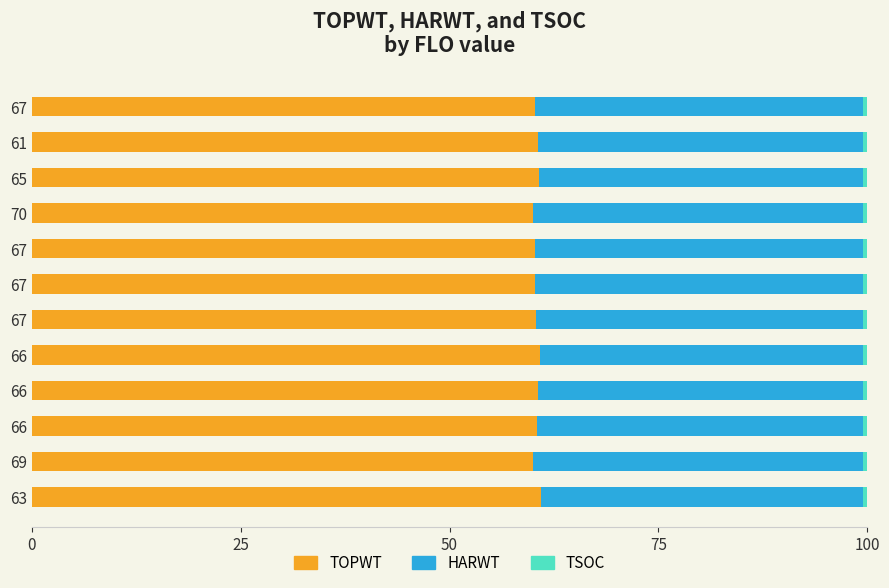

What is the value of the TOPWT bar at the 11th from the left?

60.6